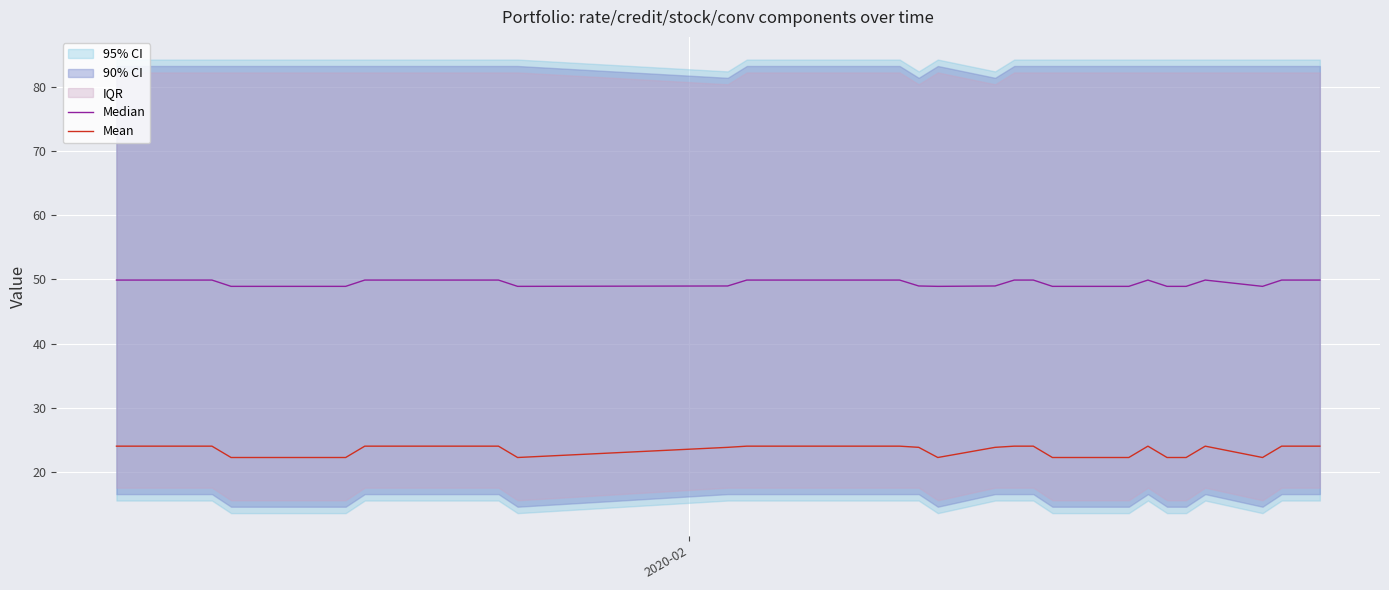

What is the minimum value for Mean?

22.3